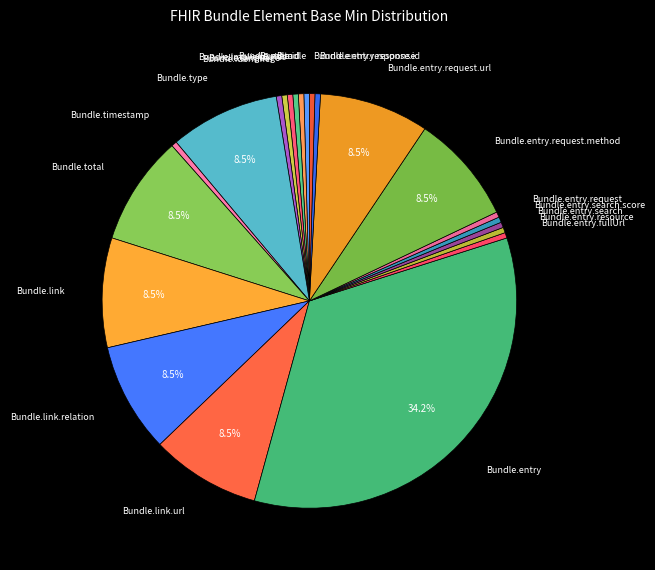

Count the number of slices in the pie.

22